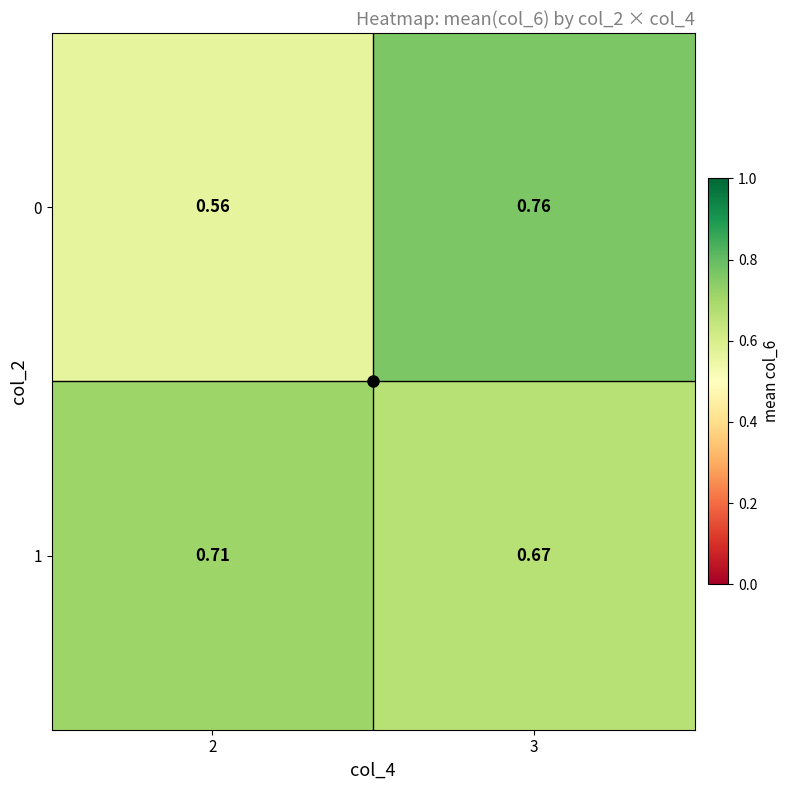

Is the value of 0 at 2 greater than the value of 1 at 3?

No